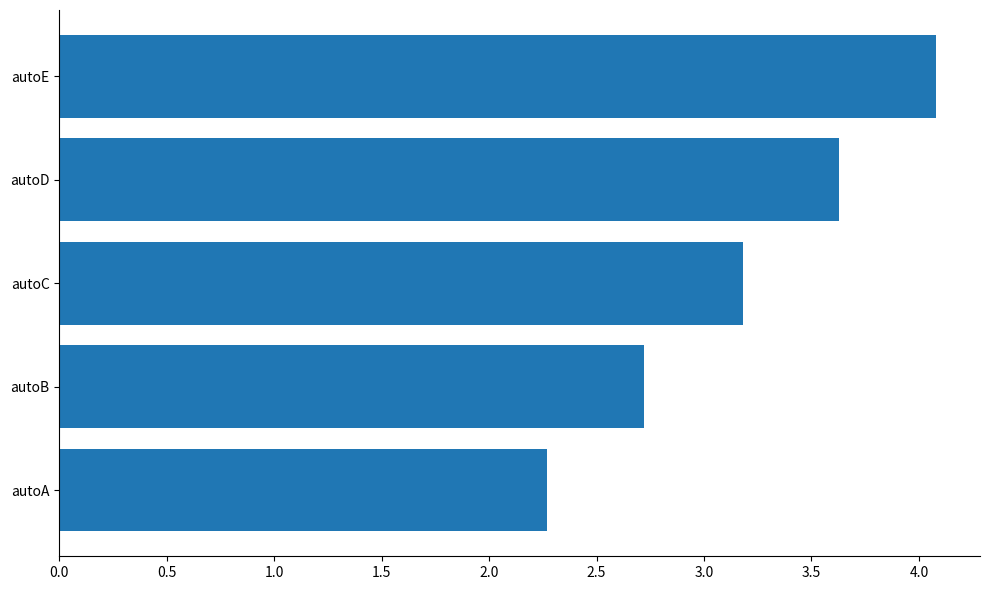

What is the sum of all values?

15.9